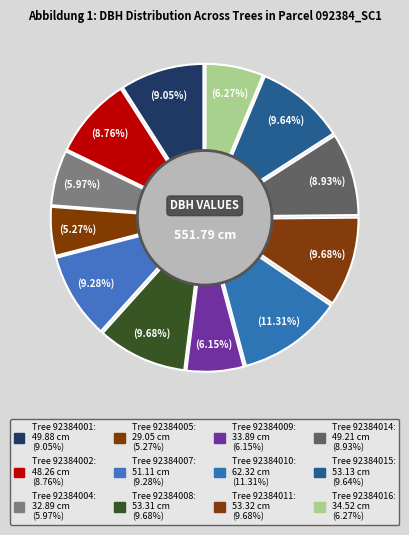

Does 92384005 account for over 50% of the chart?

No